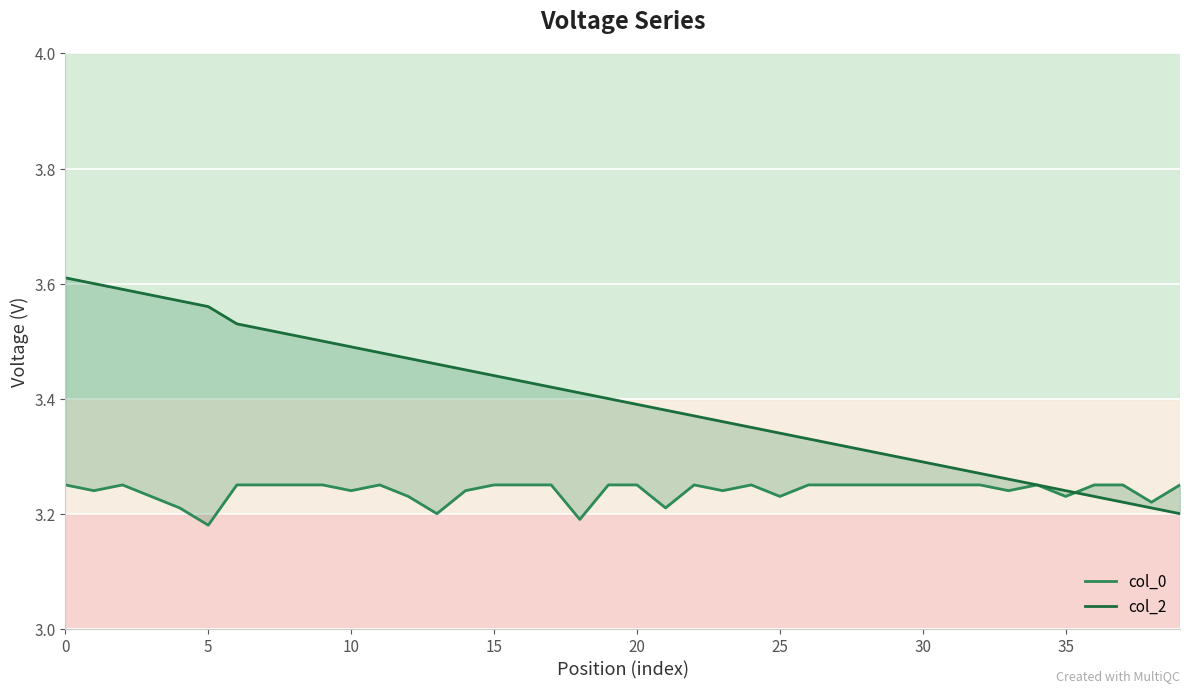

List the series in order of their overall mean, highest first.

col_2, col_0